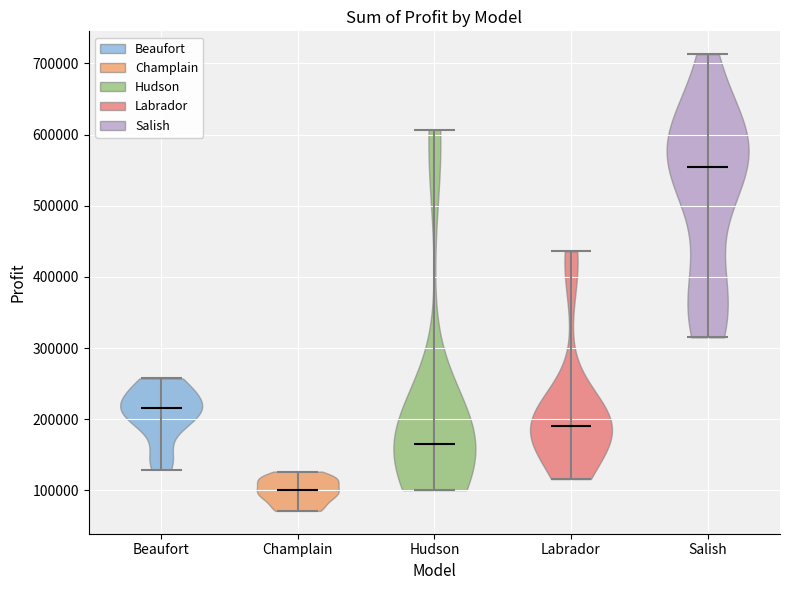

Reading left to right, read every violin against the y-axis: where its median line is, and the lowest and highest points it reaches. The values are not printed on the chart, so give them approximately, as read against the axis.

Beaufort: median line 220000, lowest point 130000, highest point 260000
Champlain: median line 100000, lowest point 70000, highest point 130000
Hudson: median line 170000, lowest point 100000, highest point 610000
Labrador: median line 190000, lowest point 120000, highest point 440000
Salish: median line 560000, lowest point 320000, highest point 710000